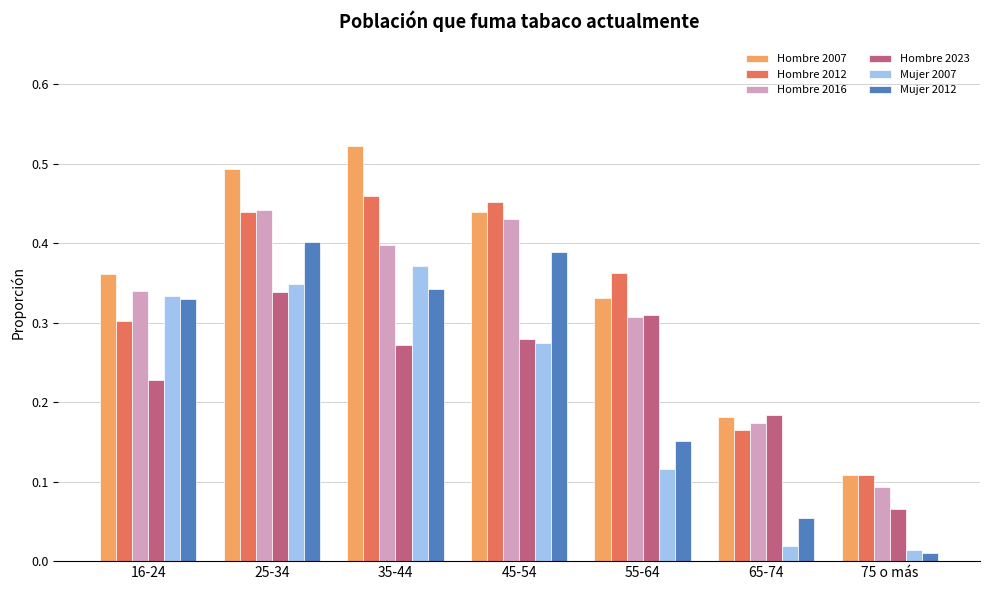

How many categories are shown in the chart?

7